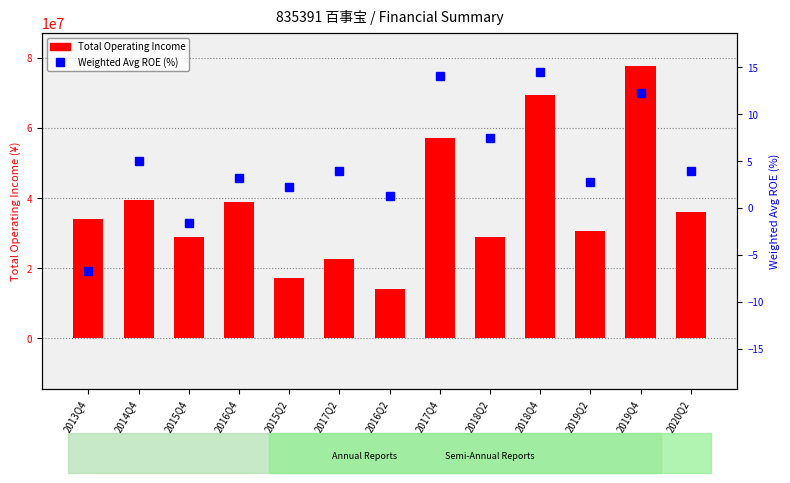

Reading left to right, extract all data points from this chart.

Total Operating Income: 2013Q4=33981633.6	2014Q4=39348702.4	2015Q4=29042956.6	2016Q4=38813709.5	2015Q2=17250427.1	2017Q2=22544134.1	2016Q2=14068759.8	2017Q4=57155584.9	2018Q2=29055243.4	2018Q4=69486231.8	2019Q2=30523229.4	2019Q4=77647169.7	2020Q2=36041009.7
Weighted Avg ROE (%): 2013Q4=-6.7	2014Q4=5.0	2015Q4=-1.6	2016Q4=3.2	2015Q2=2.3	2017Q2=3.9	2016Q2=1.2	2017Q4=14.1	2018Q2=7.4	2018Q4=14.5	2019Q2=2.7	2019Q4=12.2	2020Q2=3.9